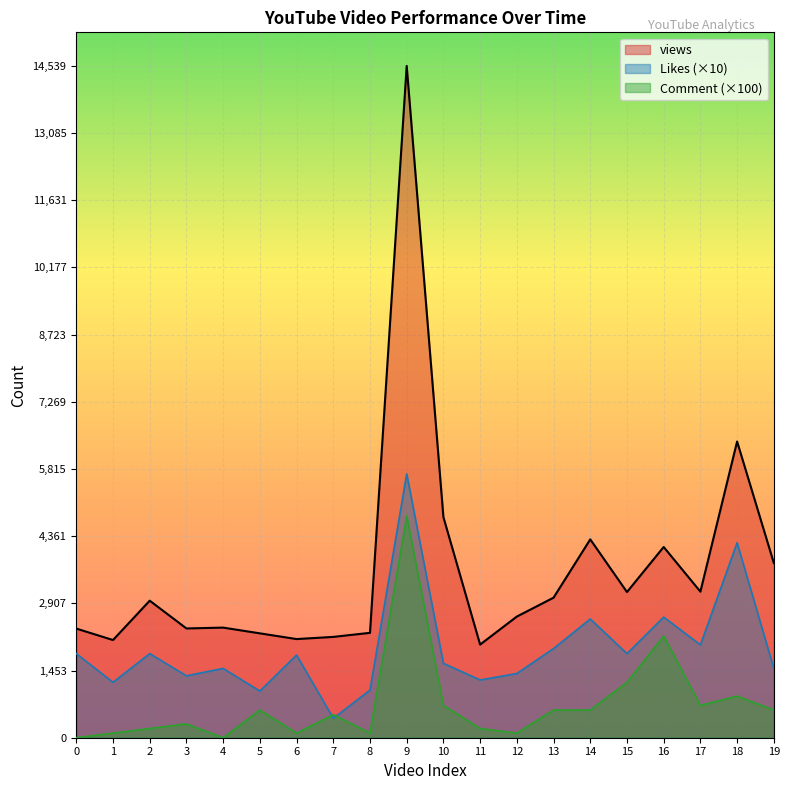

Is it true that views equals 1043 at 10?

False